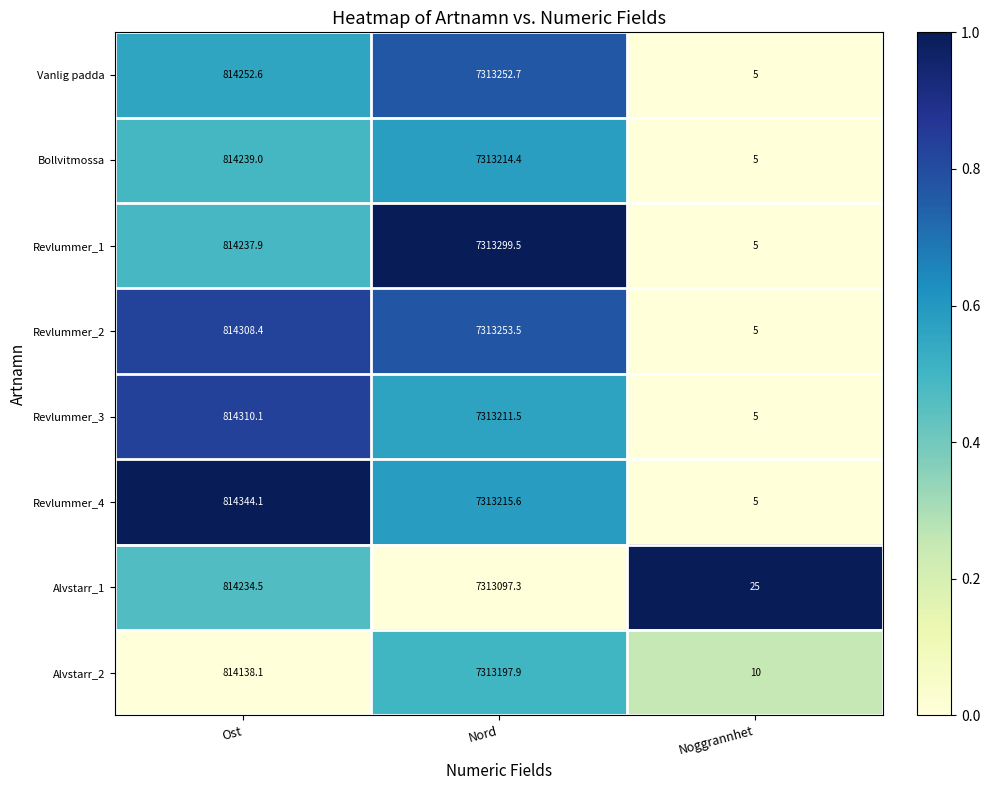

Is the value of Revlummer_4 at Ost greater than the value of Alvstarr_1 at Noggrannhet?

Yes